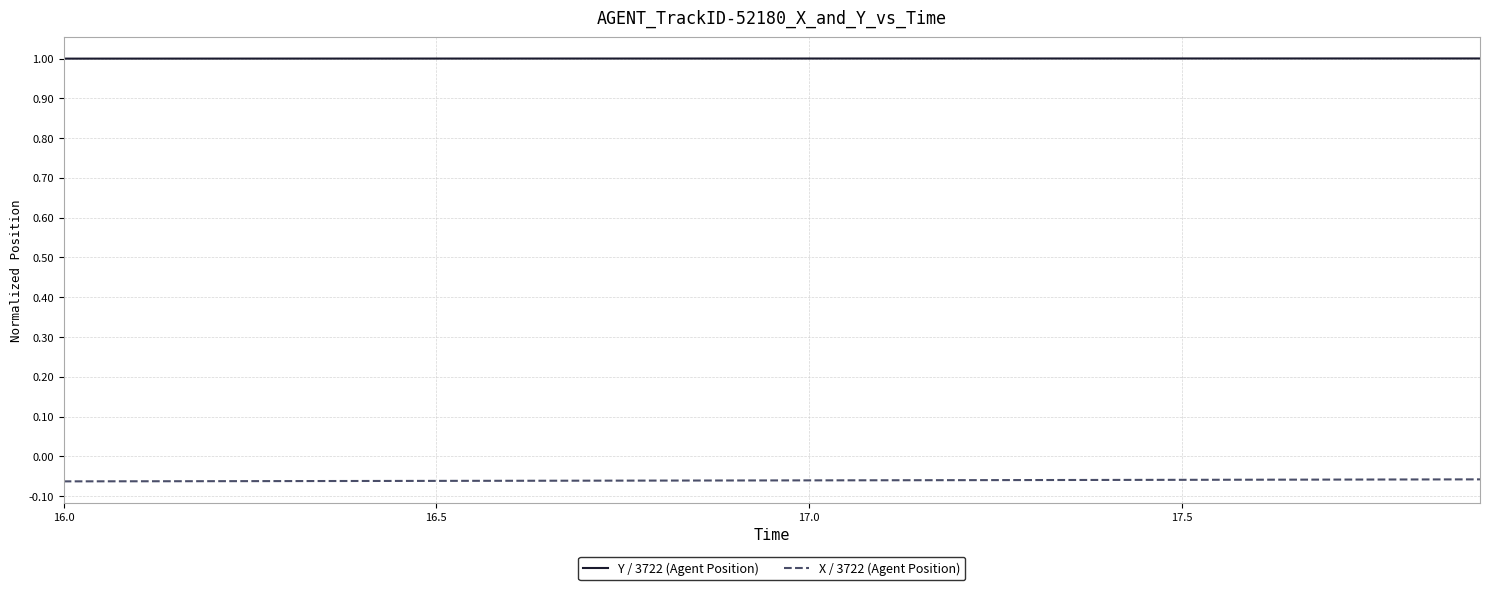

List the series in order of their peak value, highest first.

Y / 3722 (Agent Position), X / 3722 (Agent Position)